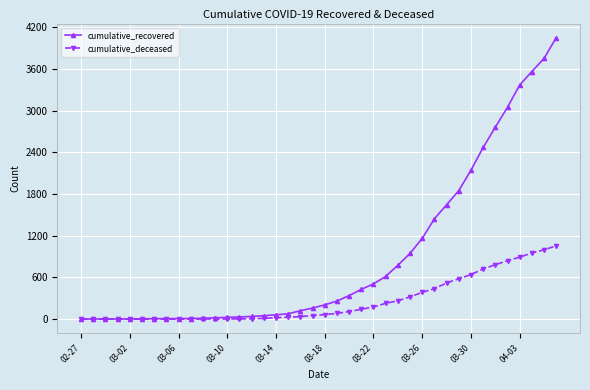

Which series has the largest total across all categories?

cumulative_recovered